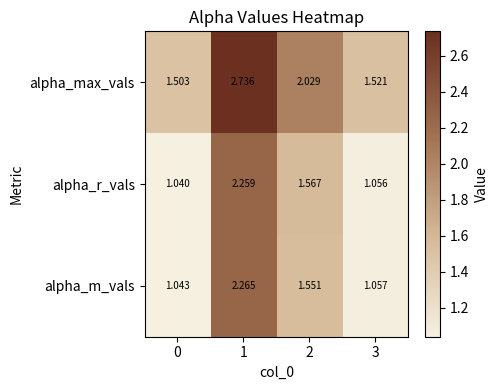

At how many categories does at least one series exceed 1?

4